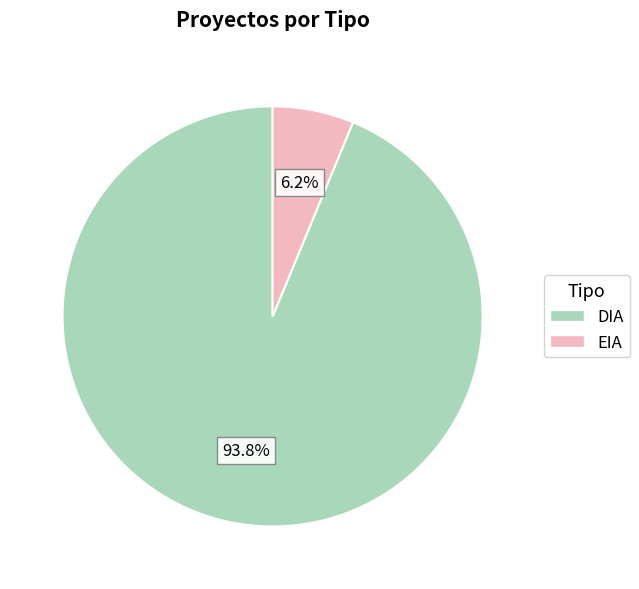

What percentage is the EIA slice, to the nearest percent?

6%